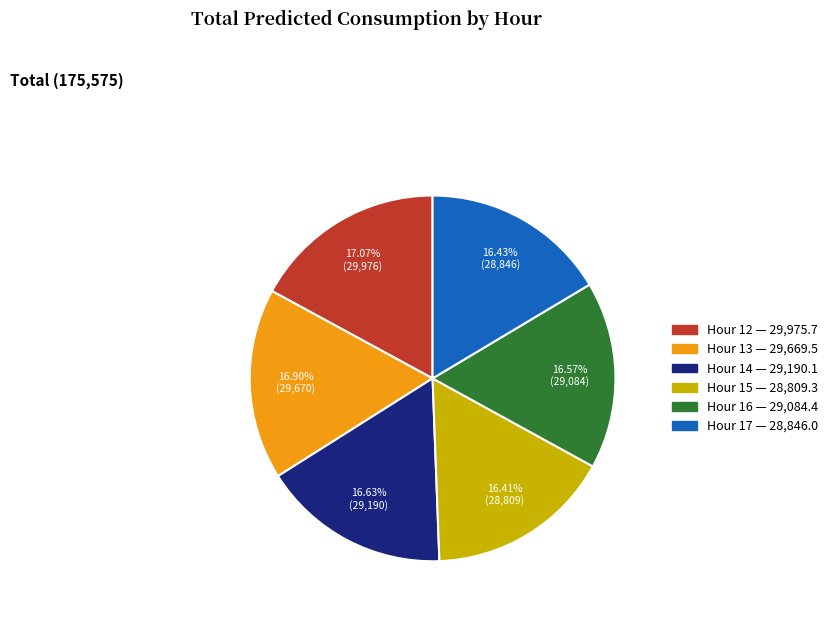

Is there any slice that represents more than half of the pie?

No